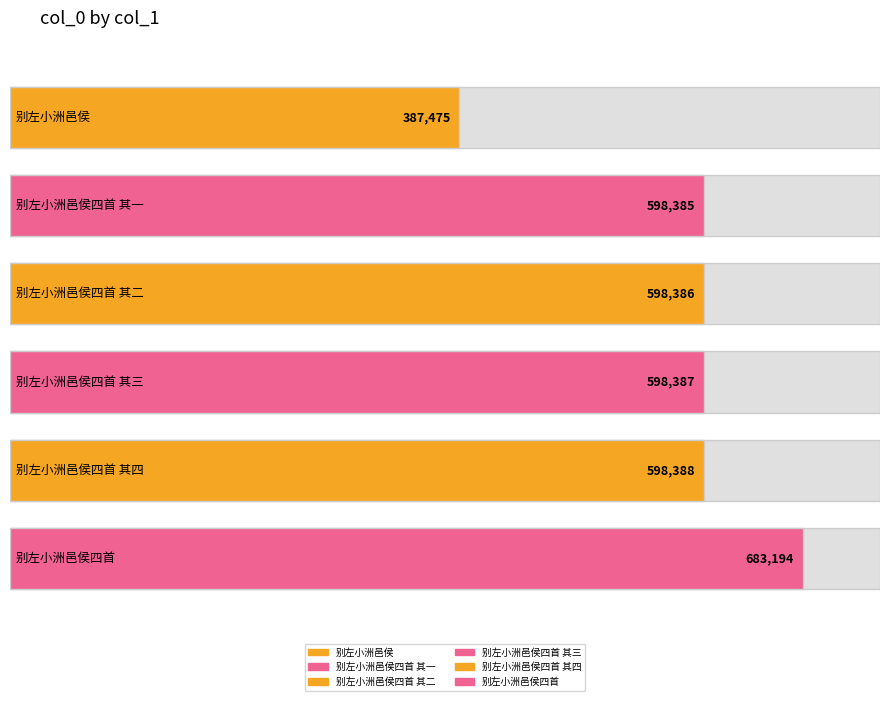

The chart shows a value of 598387 at 别左小洲邑侯四首 其三. True or false?

True